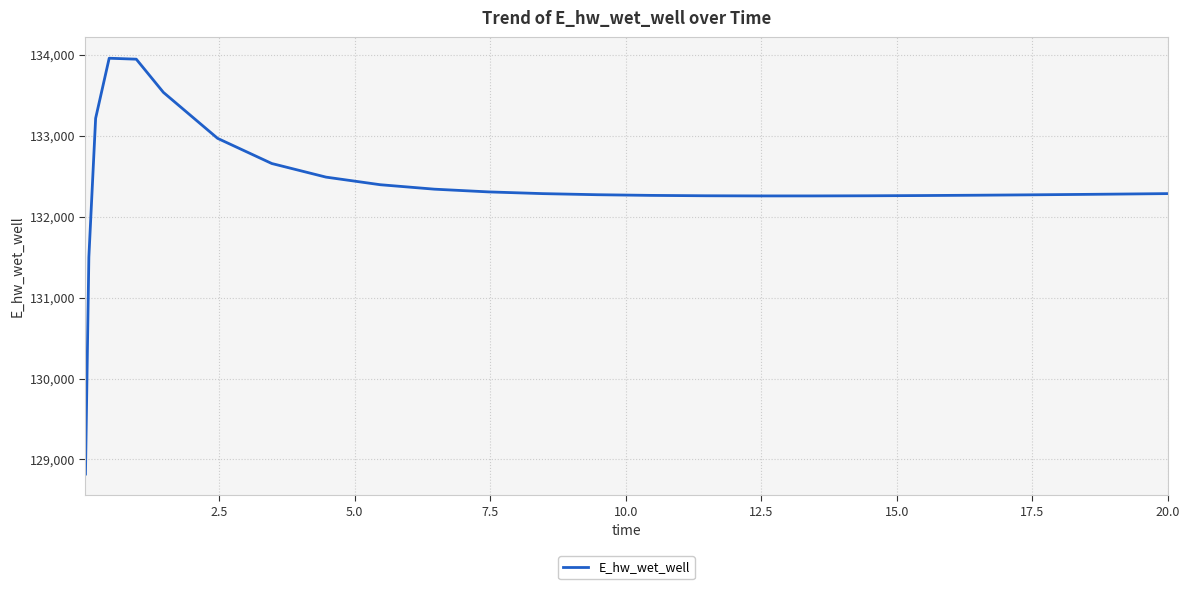

What is the smallest value displayed?

128820.0